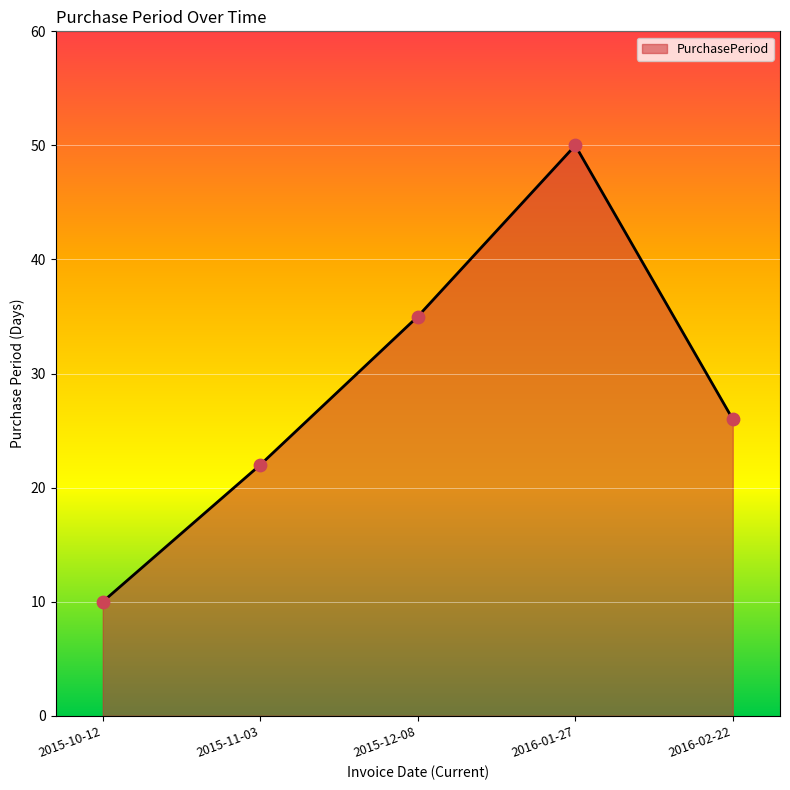

Approximately how many times larger is the value at 2015-12-08 compared to 2016-02-22?

1.3